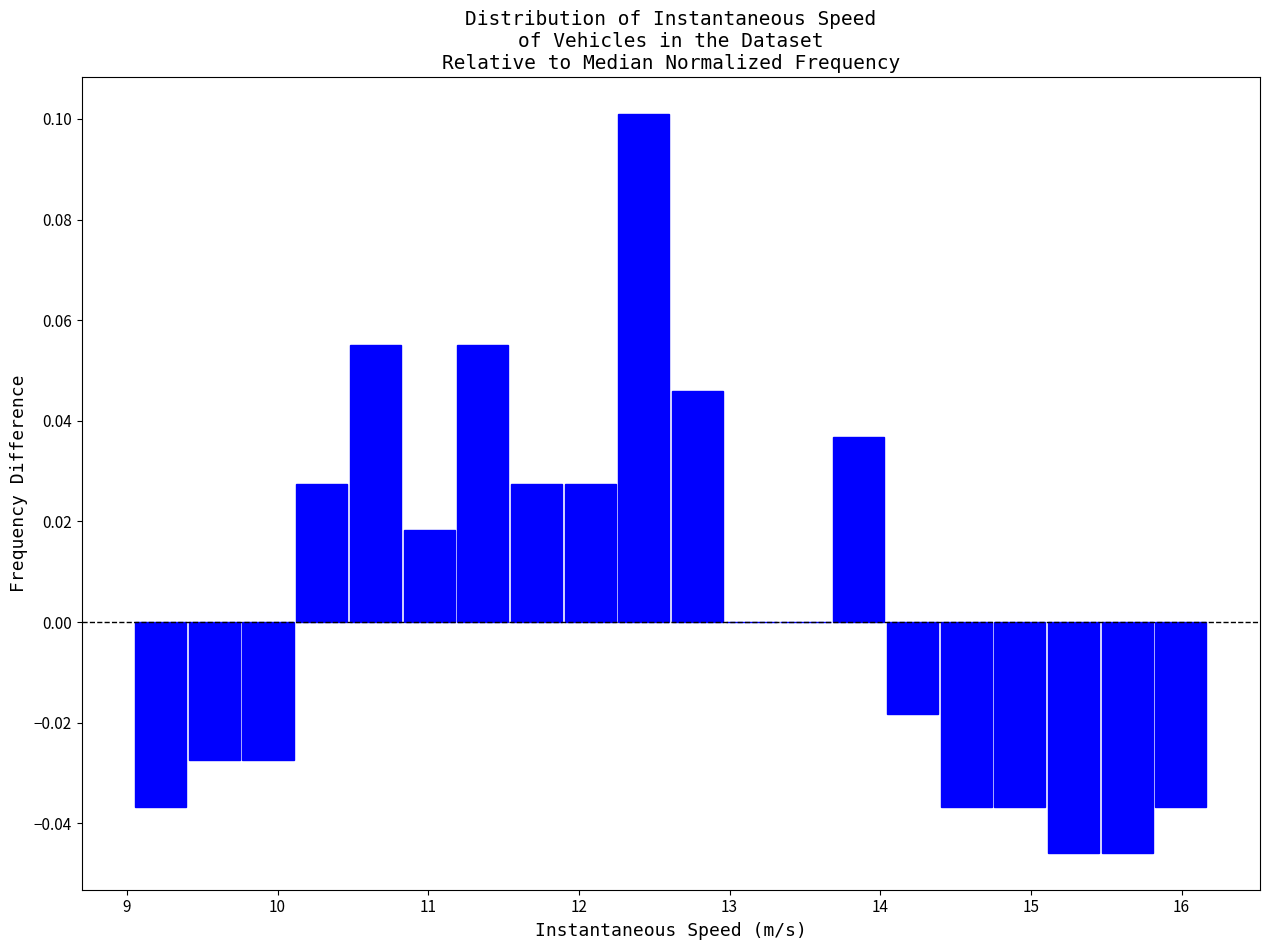

Read against the x-axis, roughly where is the centre of the tallest bar?

12.4